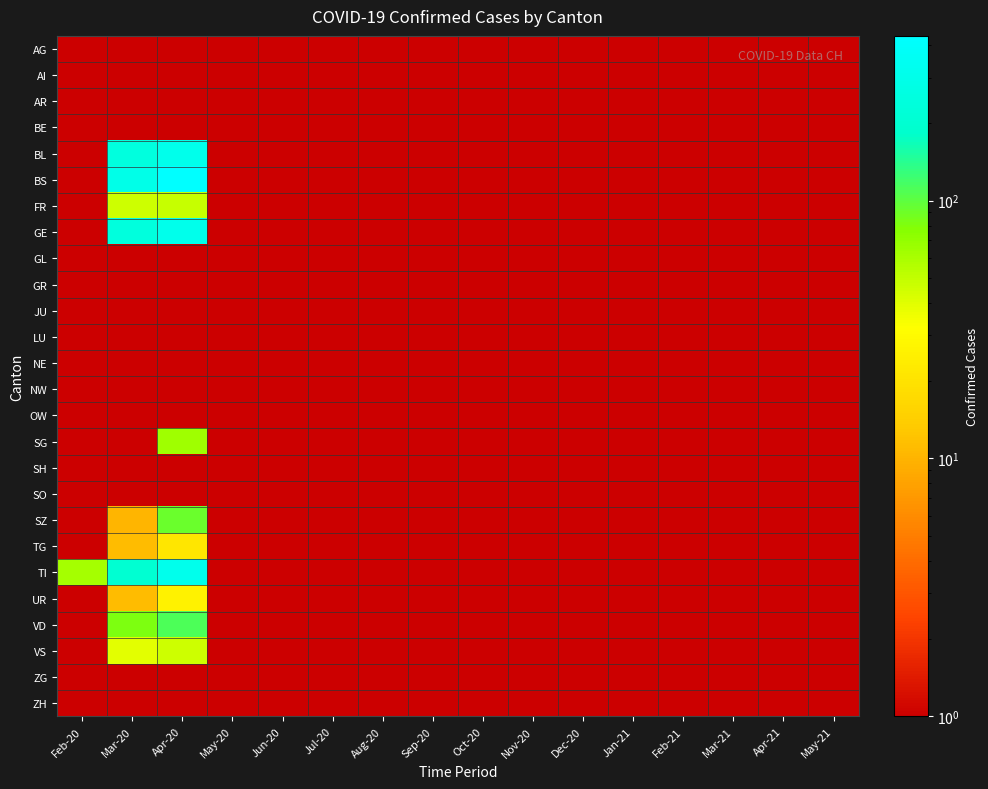

Rank the series by their maximum value, from highest to lowest.

BS, TI, BL, GE, VD, SZ, SG, FR, VS, UR, TG, AG, AI, AR, BE, GL, GR, JU, LU, NE, NW, OW, SH, SO, ZG, ZH